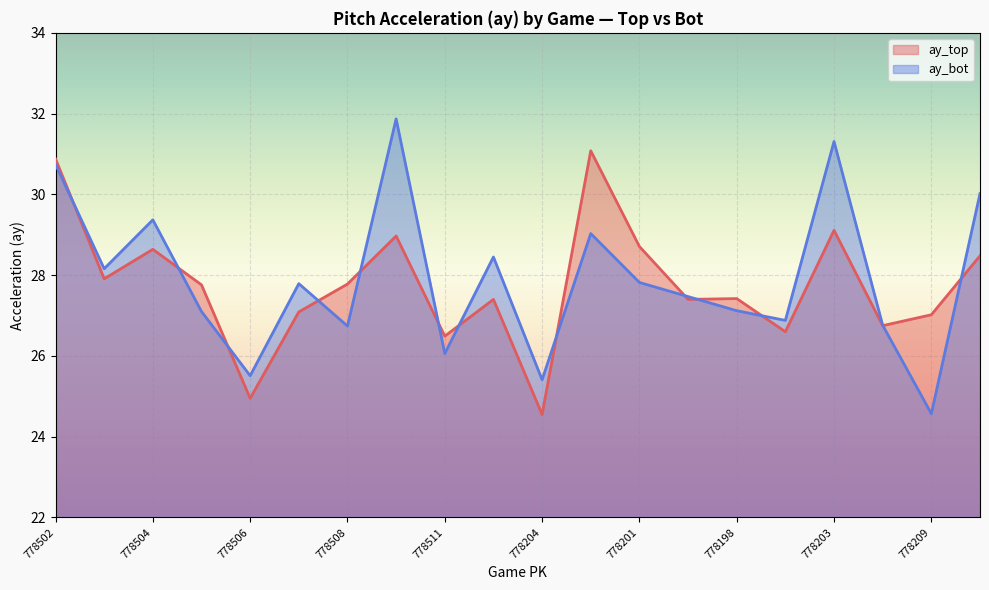

At which category is the sum across all series the highest?

778502